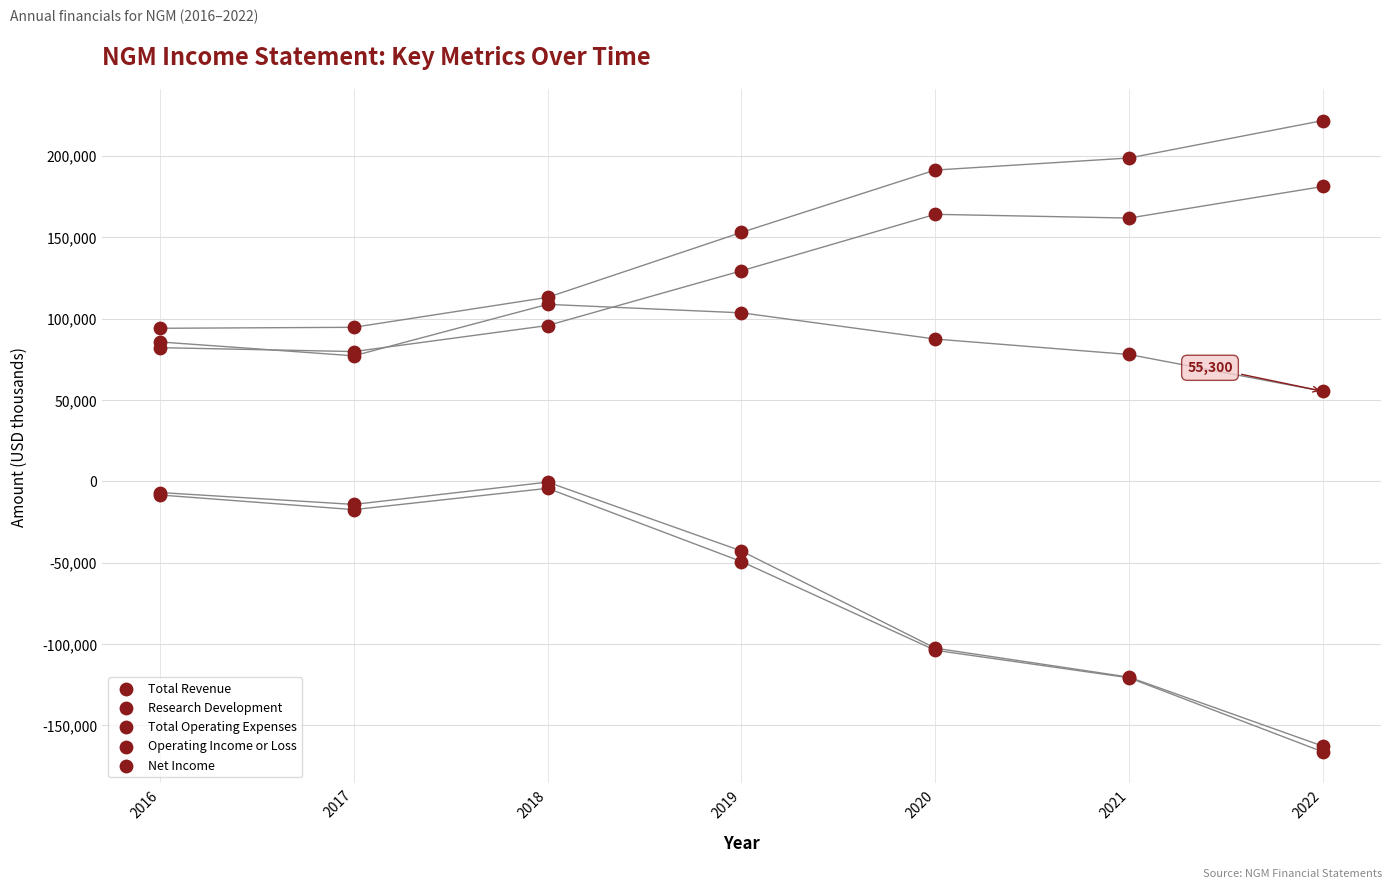

What are all the series names shown in the legend?

Total Revenue, Research Development, Total Operating Expenses, Operating Income or Loss, Net Income